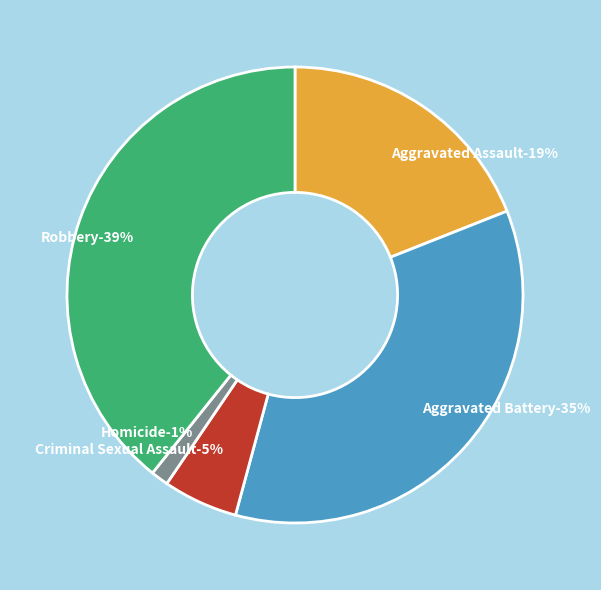

What is the largest slice in the pie chart?

Robbery